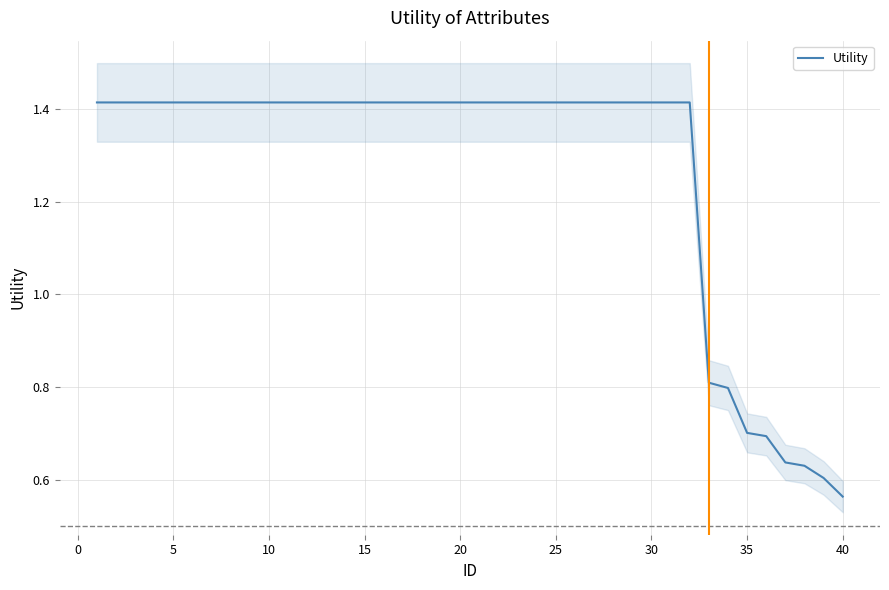

At which label is Utility closest to 0?

40